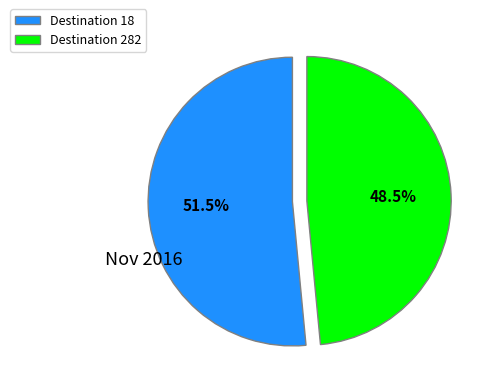

What portion of the pie excludes Destination 282?

51.5%